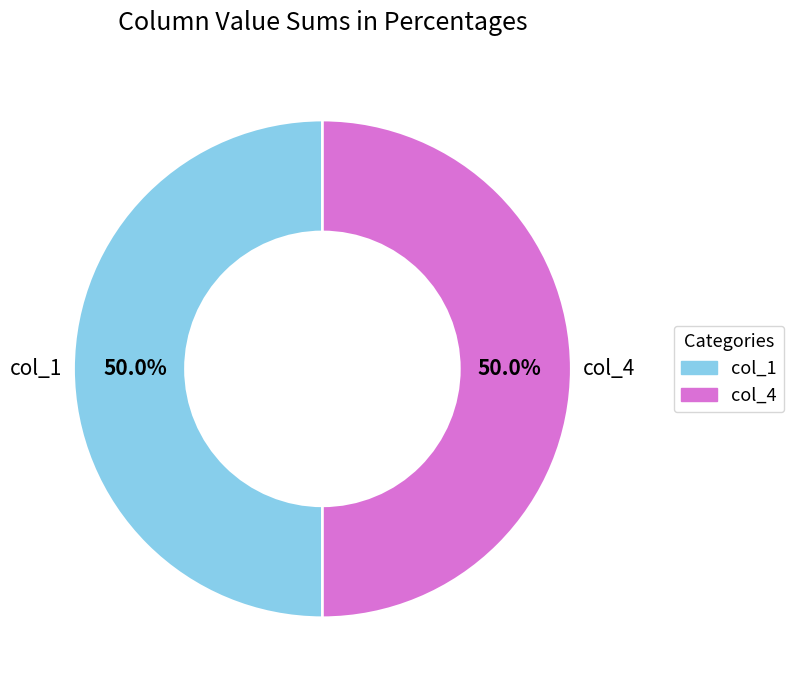

What is the ratio of the value at col_4 to the value at col_1?

1.0